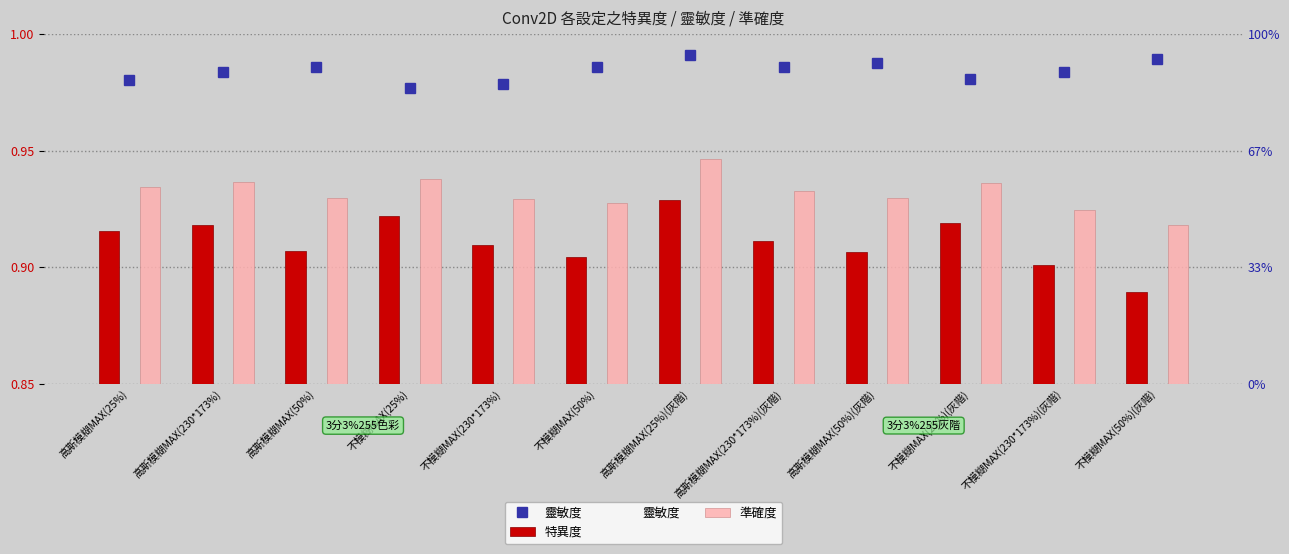

What are all the series names shown in the legend?

靈敏度, 特異度, 準確度